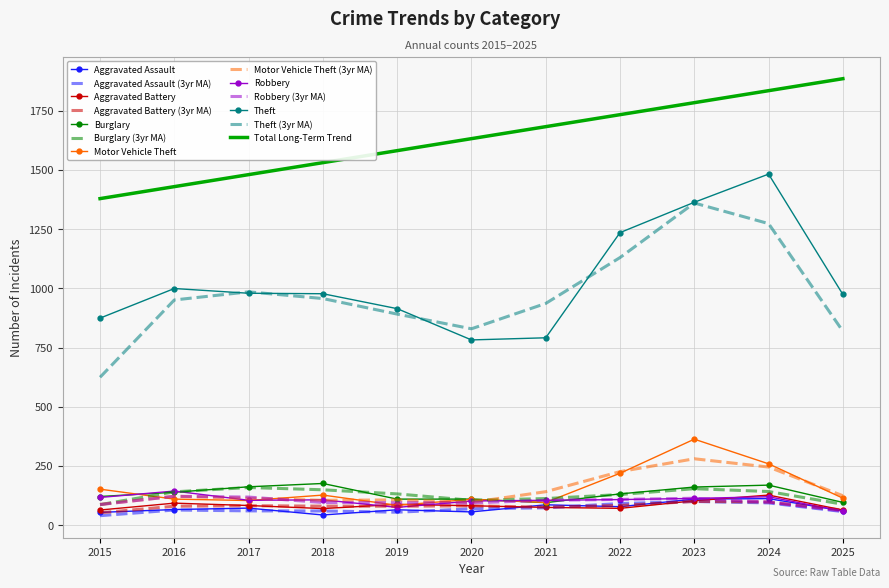

What is the sum of all Motor Vehicle Theft values?

1737.0